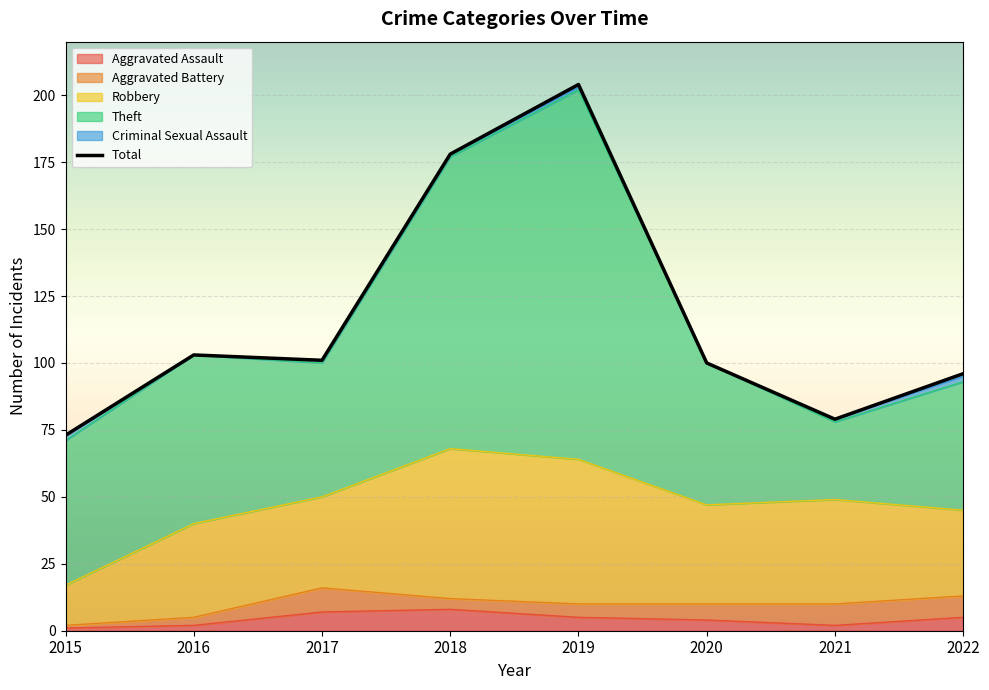

Reading left to right, what are all the values shown in this chart?

Aggravated Assault: 1	2	7	8	5	4	2	5
Aggravated Battery: 1	3	9	4	5	6	8	8
Robbery: 15	35	34	56	54	37	39	32
Theft: 54	63	50	109	138	53	29	48
Criminal Sexual Assault: 2	0	1	1	1	0	1	2
Total: 73	103	101	178	204	100	79	96